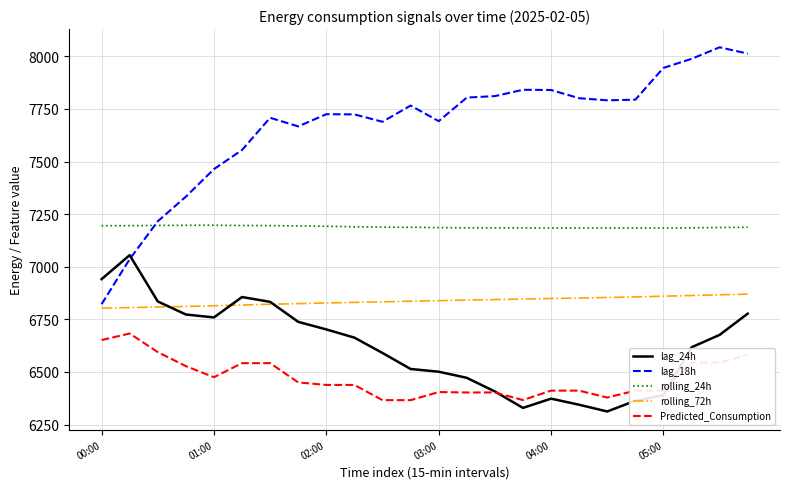

True or false: rolling_72h and rolling_24h cross at least once.

False